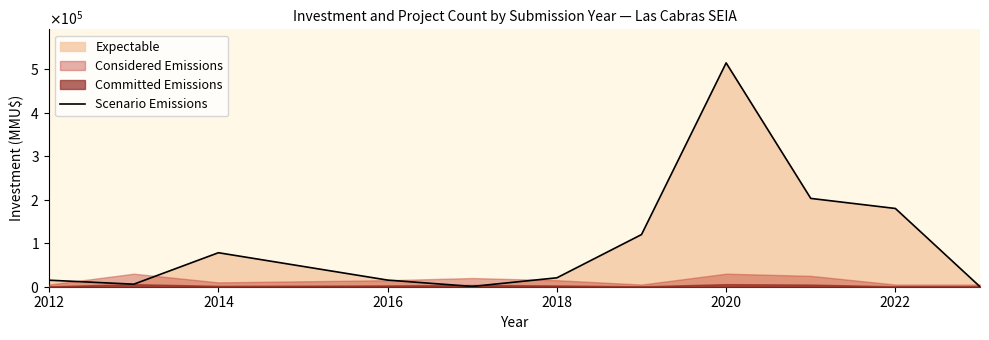

How many data points are less than 20510?

5